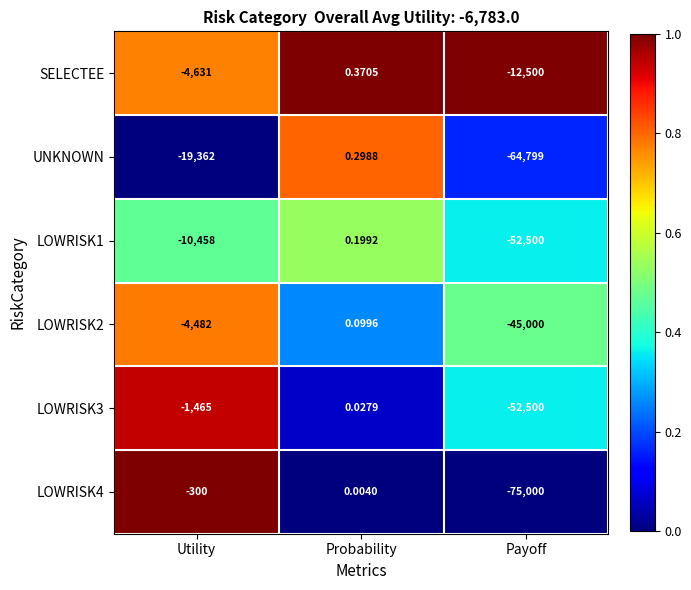

Where is SELECTEE nearest to the value -6249?

Utility